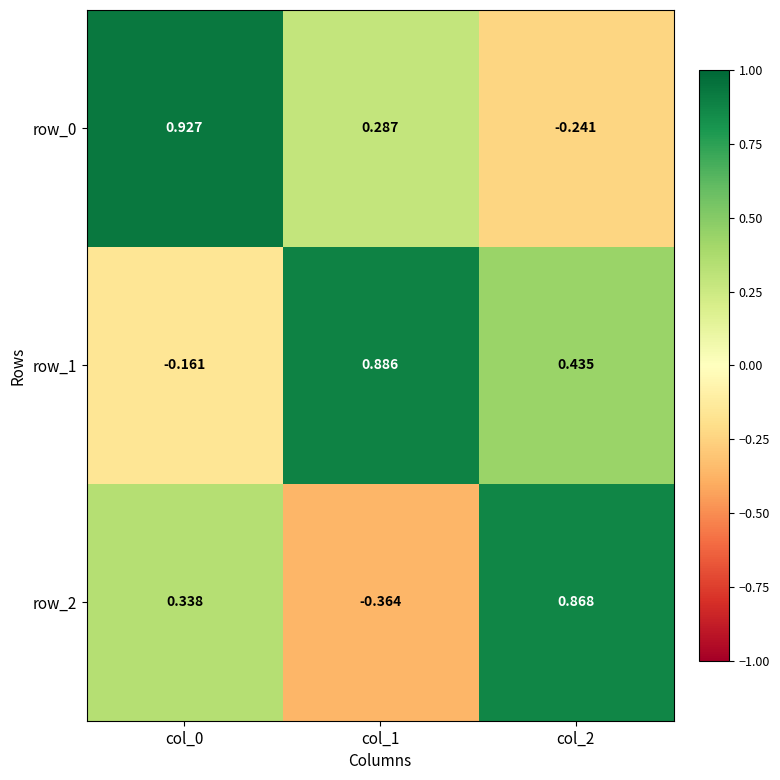

Is the value of row_2 at col_2 greater than the value of row_1 at col_2?

Yes